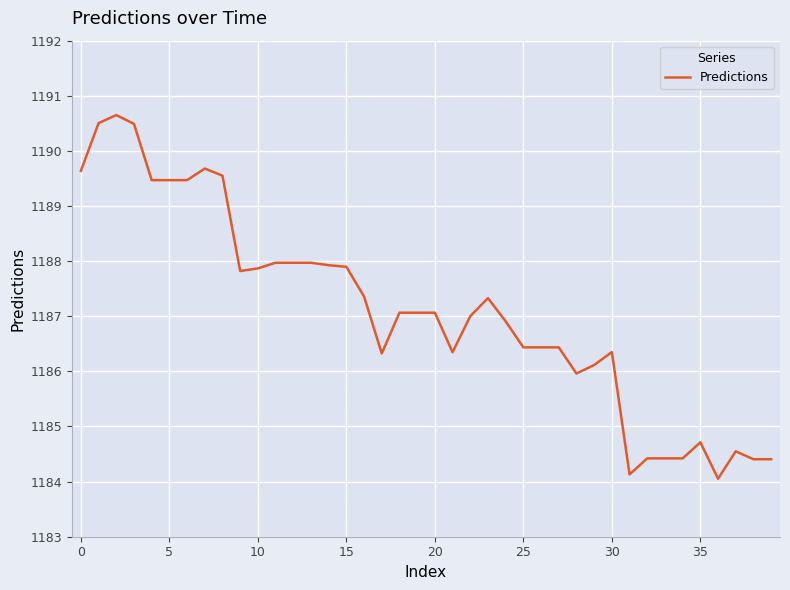

What is the minimum value shown in the chart?

1184.1